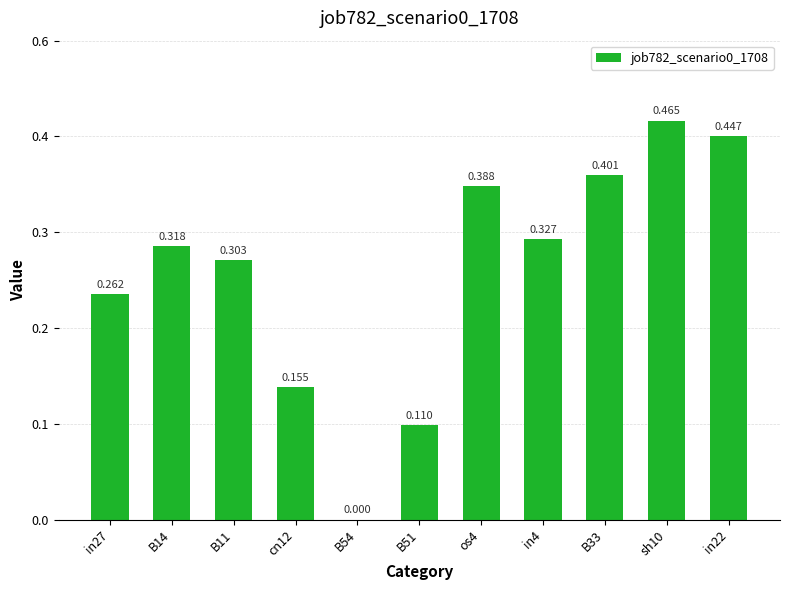

How many data points does each series have?

11